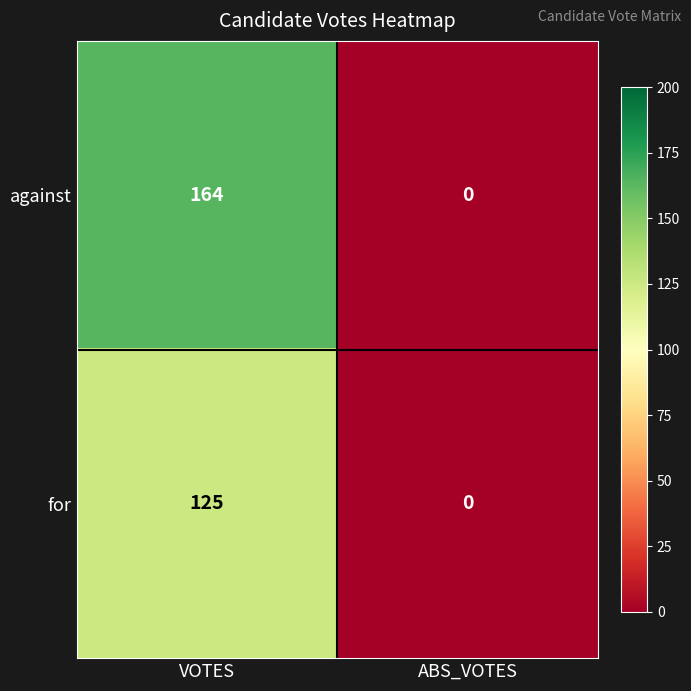

What is the total value across all series at VOTES?

289